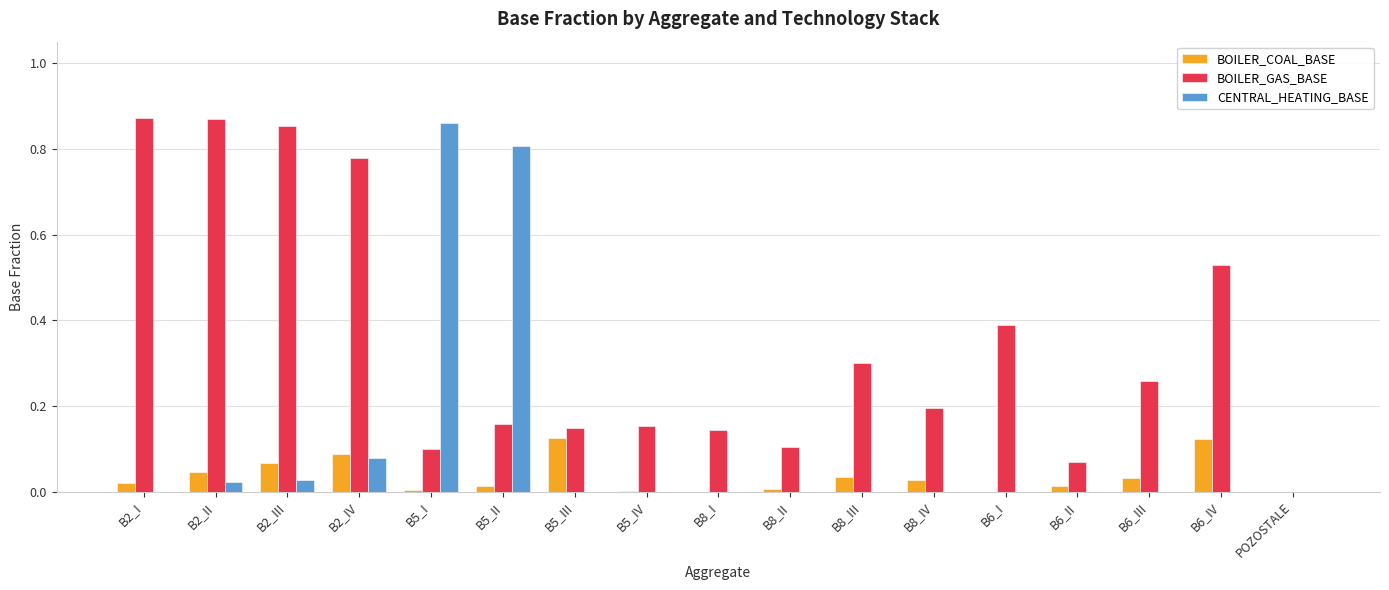

Which series has the largest total across all categories?

BOILER_GAS_BASE